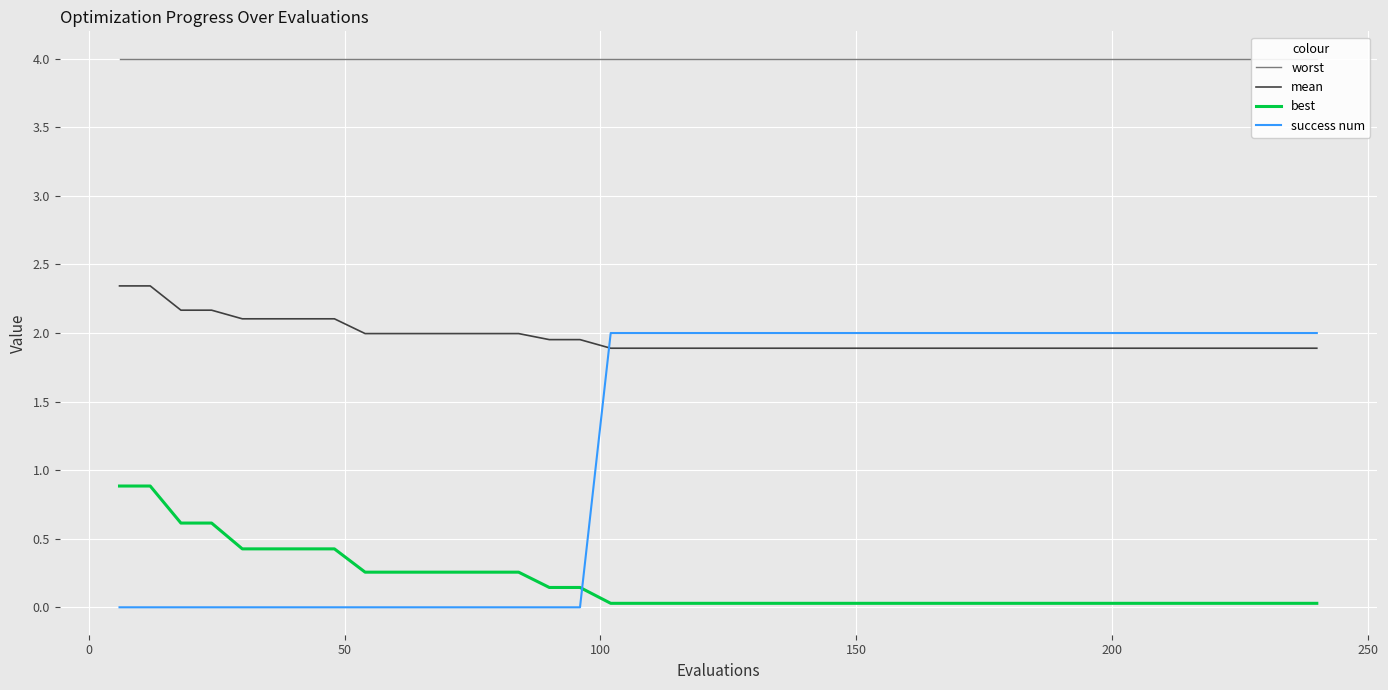

How many intersections are there between mean and success num?

1